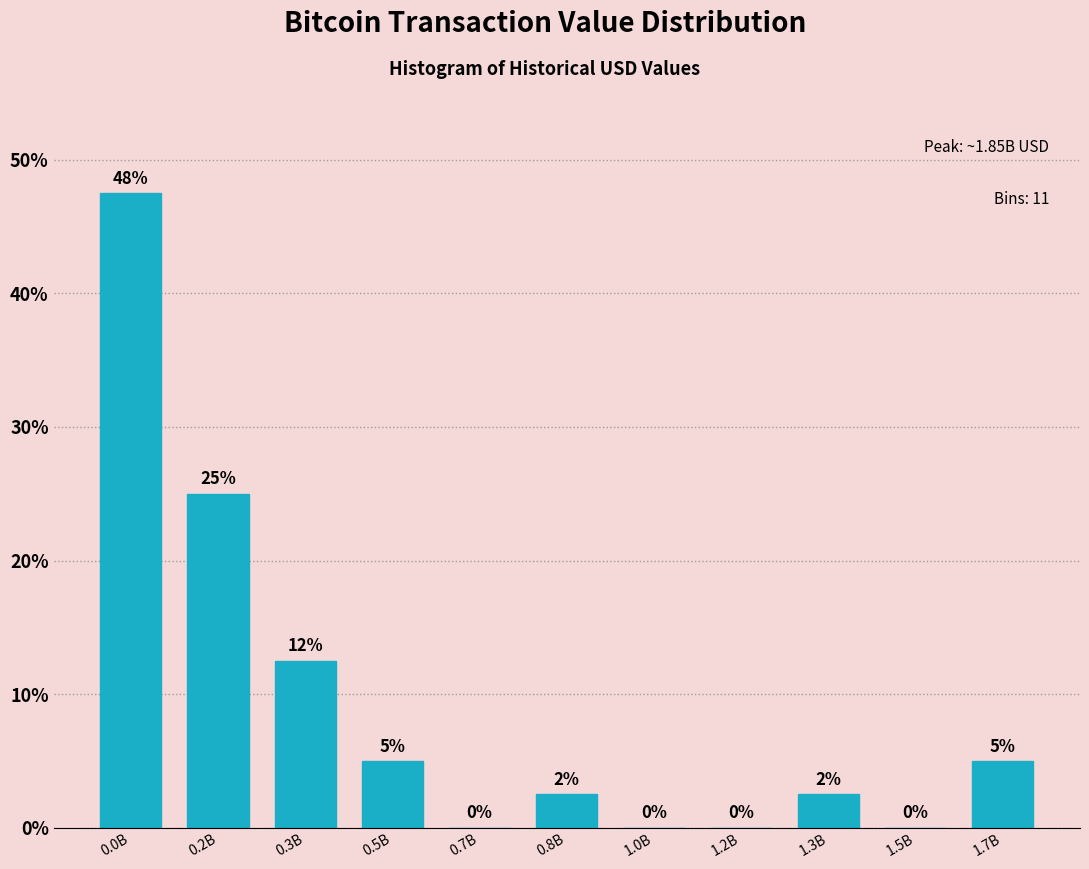

What is the sum of the values at 0.2B and 1.0B?

25.0